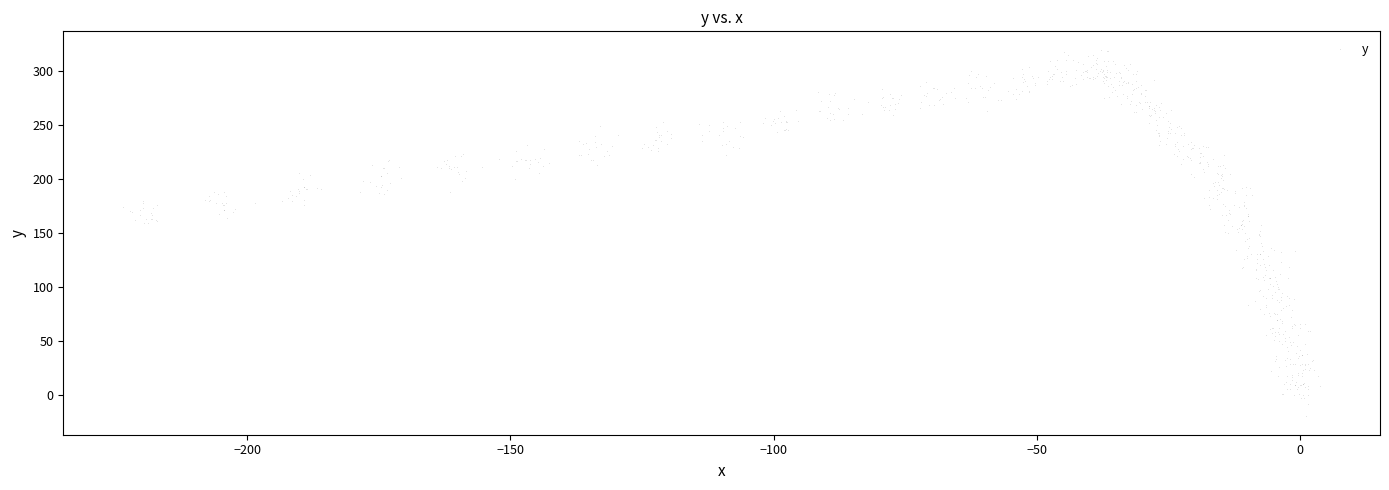

What is the range of Y values (max minus min)?

340.1